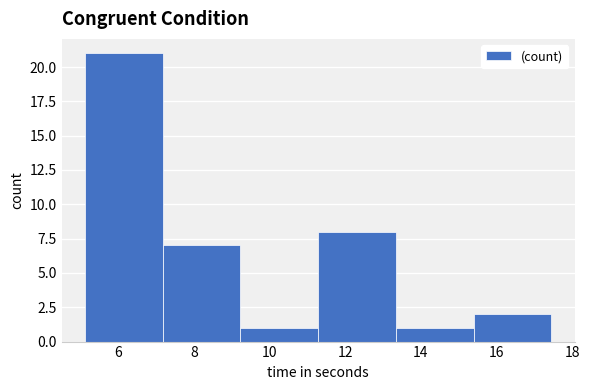

Reading left to right, transcribe this chart: for each bar, give the range it covers on the x-axis and its height. Neither the bar edges nor the heights are printed on the chart, so give them approximately, as read against the axes.

5.2 to 7.2: 21
7.2 to 9.2: 7
9.2 to 11.2: 1
11.2 to 13.4: 8
13.4 to 15.4: 1
15.4 to 17.4: 2